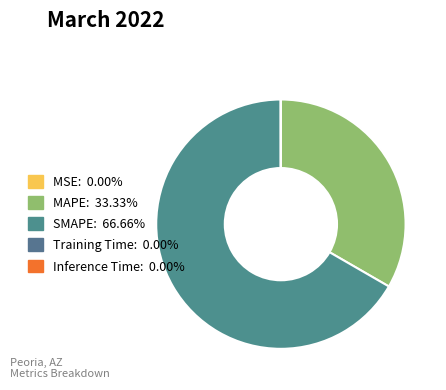

To the nearest percent, what is the combined percentage of Inference Time and SMAPE?

67%